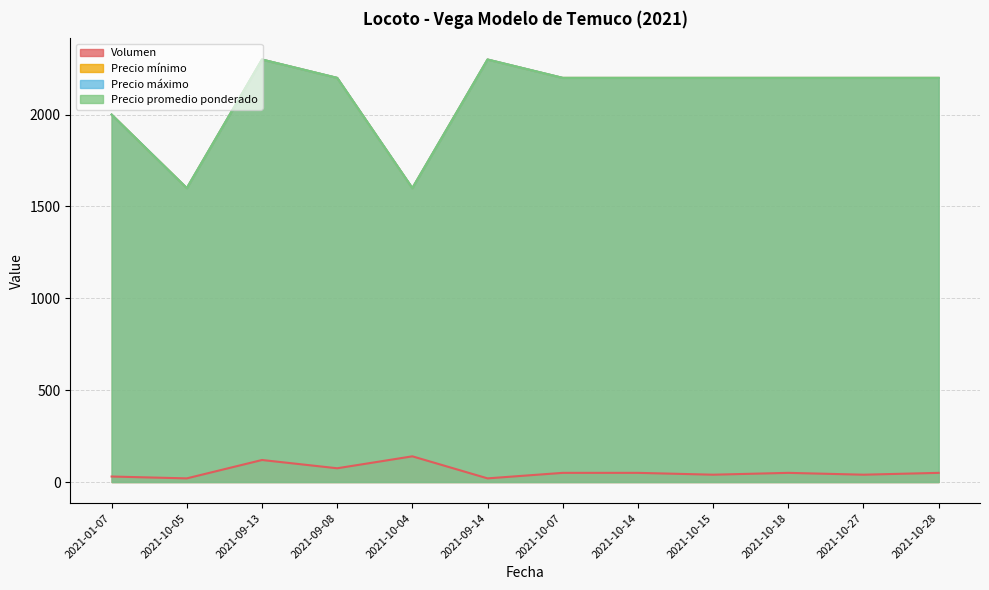

True or false: Precio máximo has more than 0 points higher than both neighbors.

True